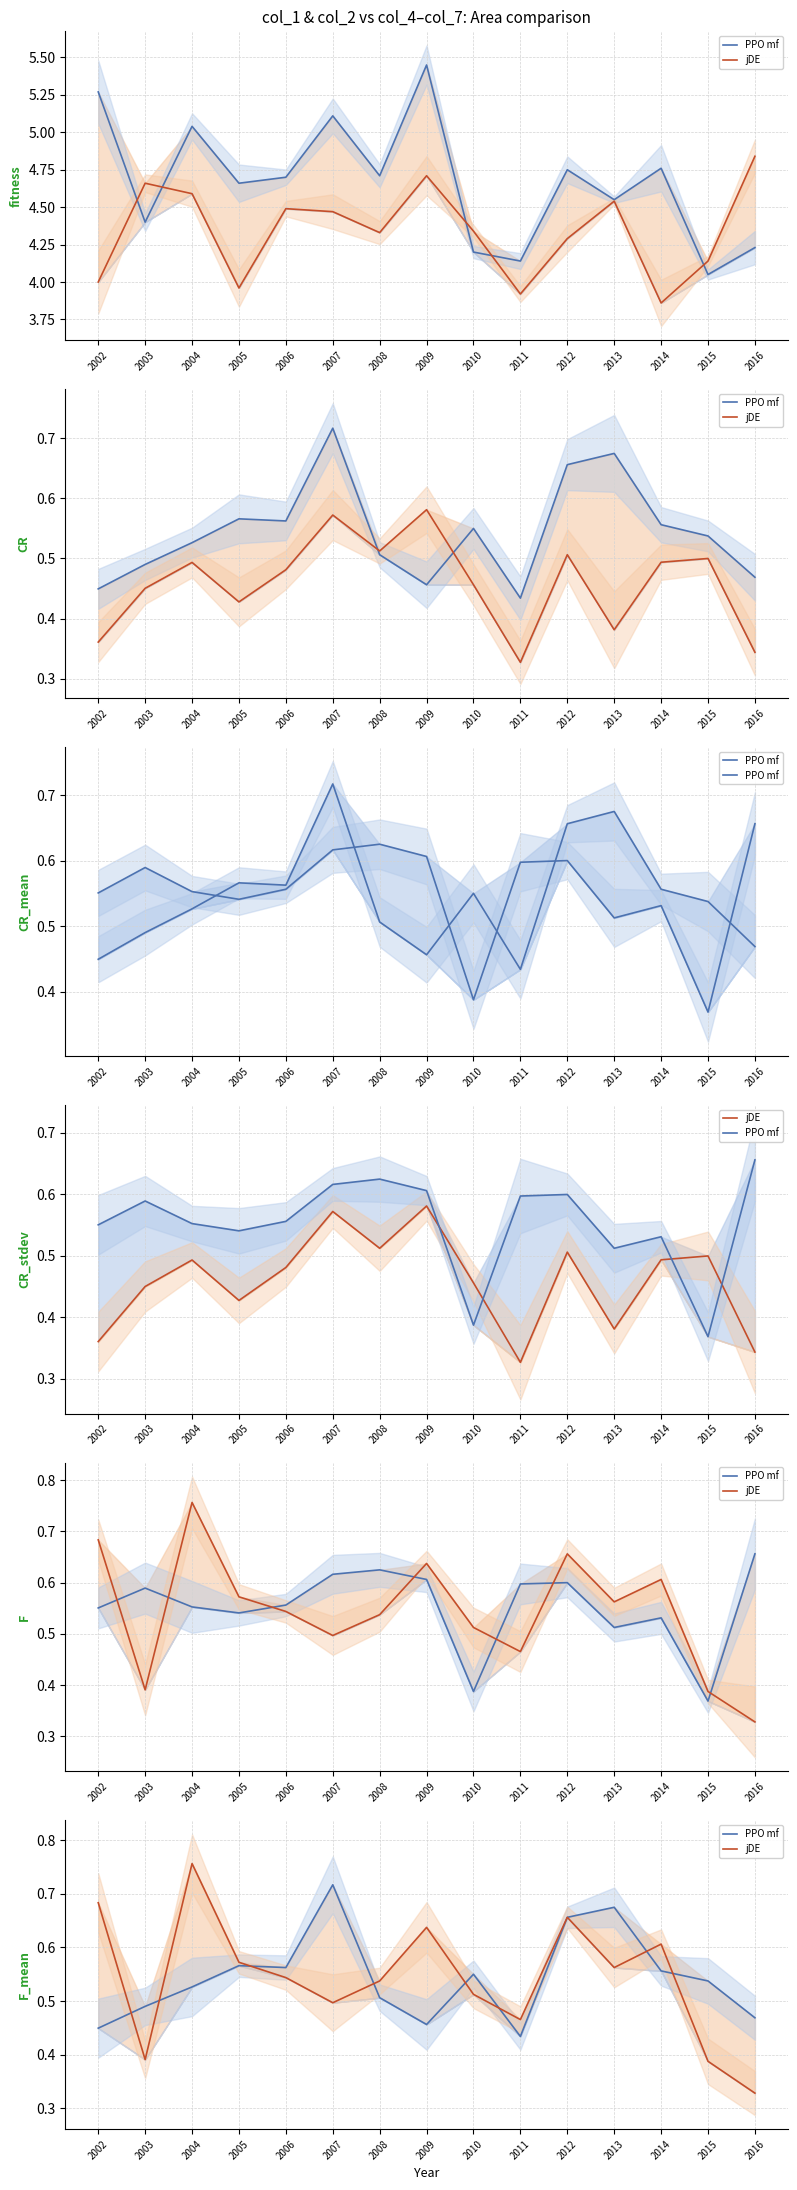

What is the value of the PPO mf point at the 12th from the left?

0.7